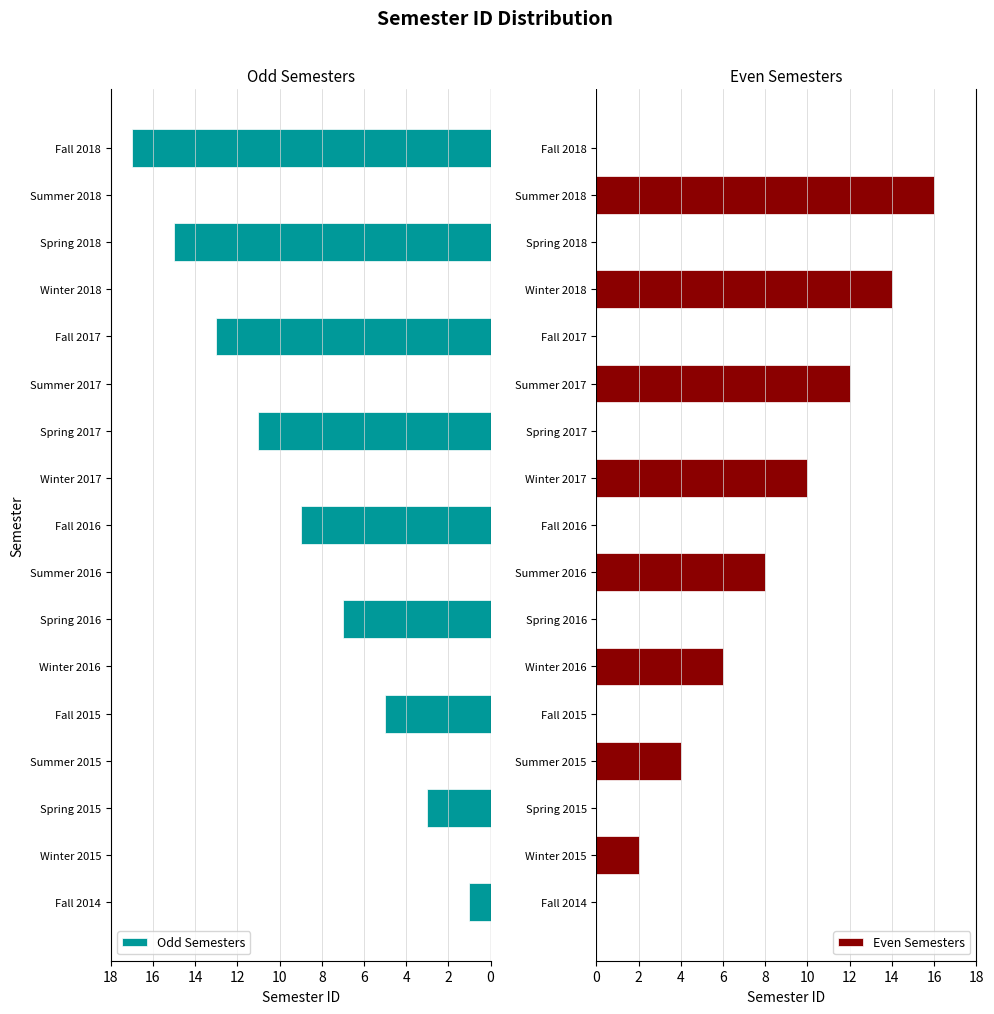

Reading left to right, extract all data points from this chart.

Odd Semesters: 1	0	3	0	5	0	7	0	9	0	11	0	13	0	15	0	17
Even Semesters: 0	2	0	4	0	6	0	8	0	10	0	12	0	14	0	16	0